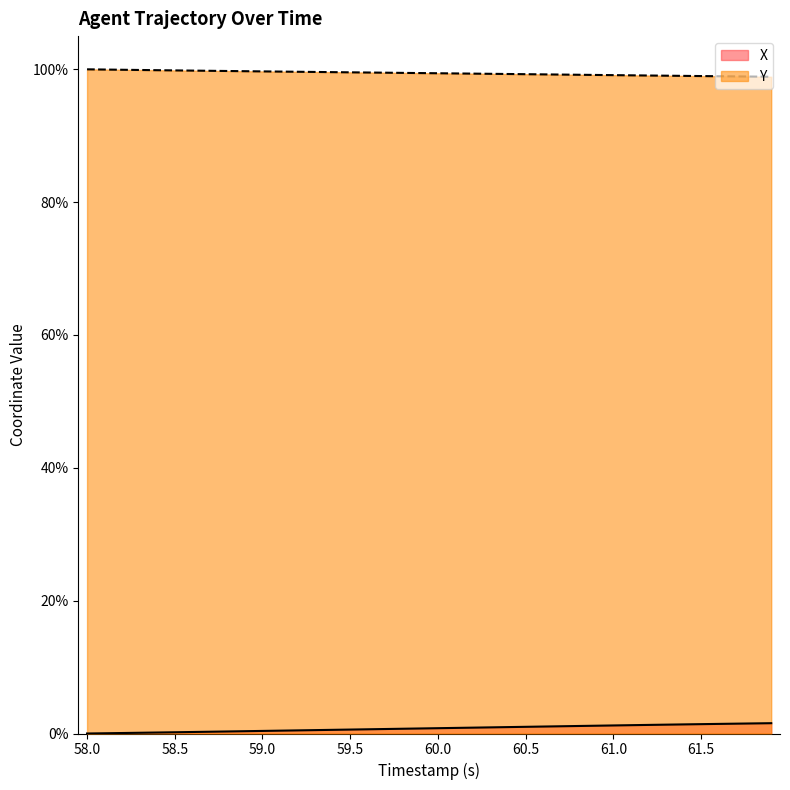

Which series has the largest total across all categories?

Y